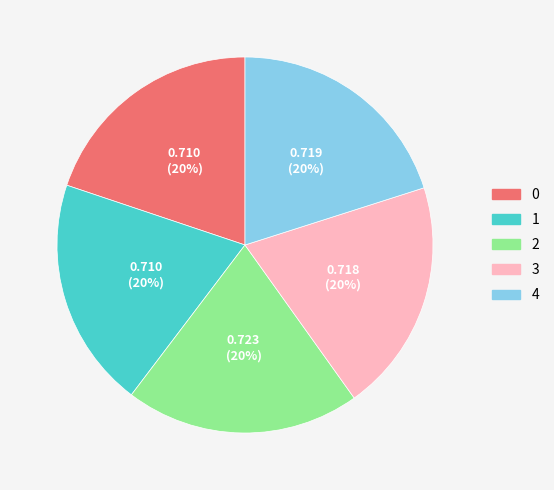

Is it true that 1 is 20% of the pie?

True